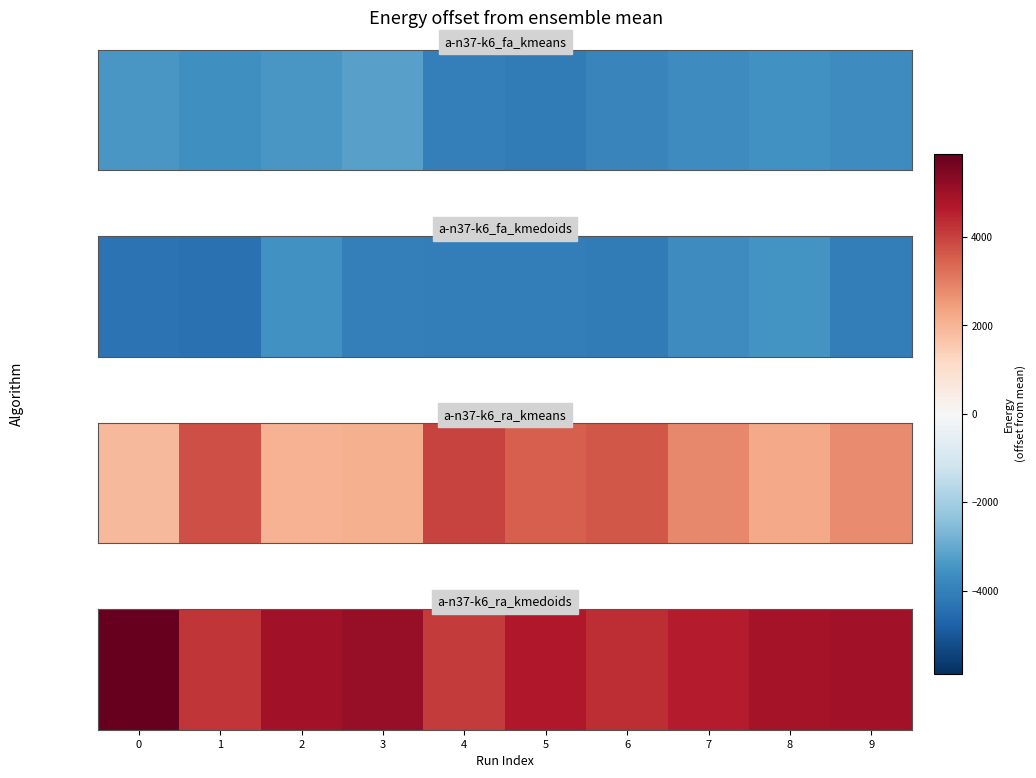

Count the number of categories in the chart.

10